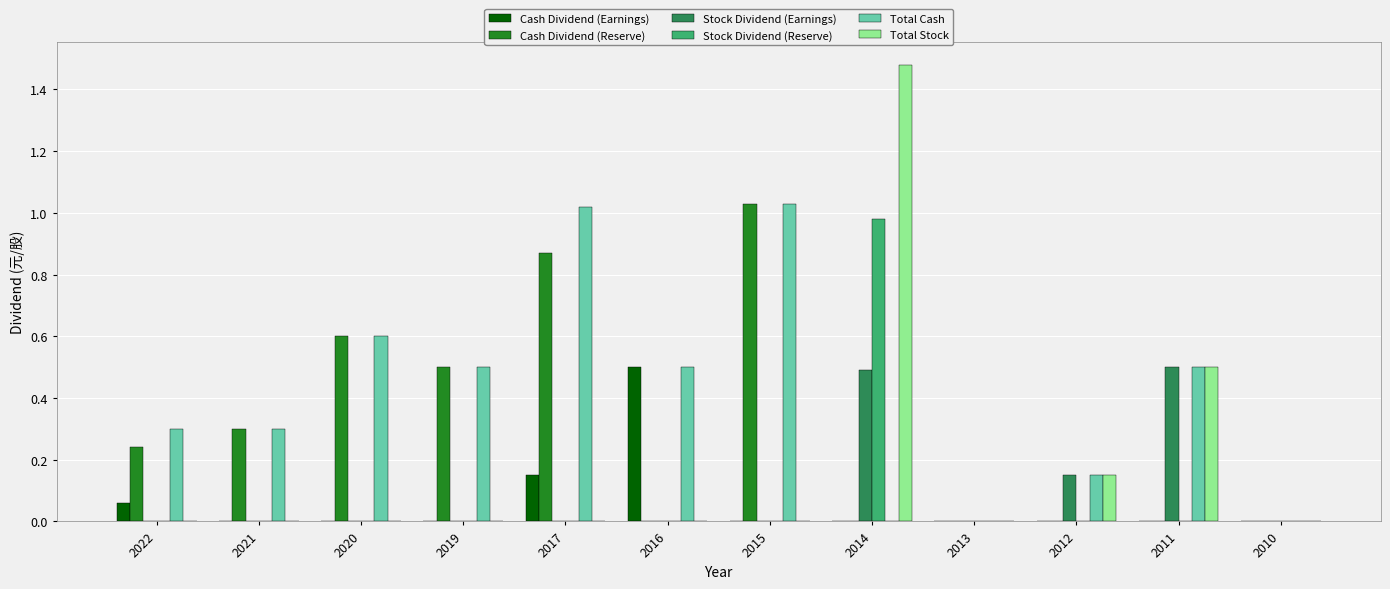

What is the maximum value for Stock Dividend (Earnings)?

0.5